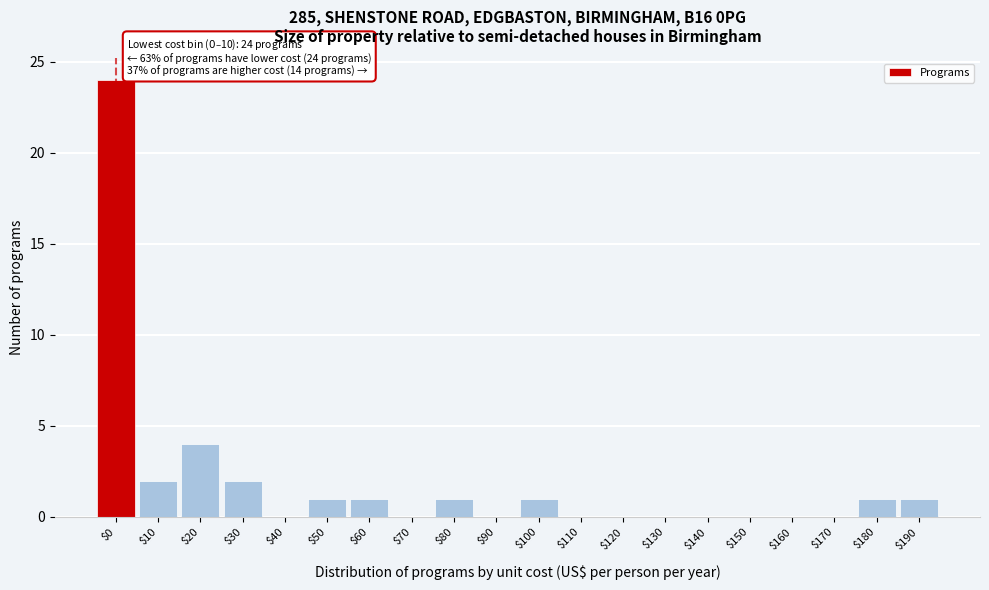

What is the sum of all values?

38